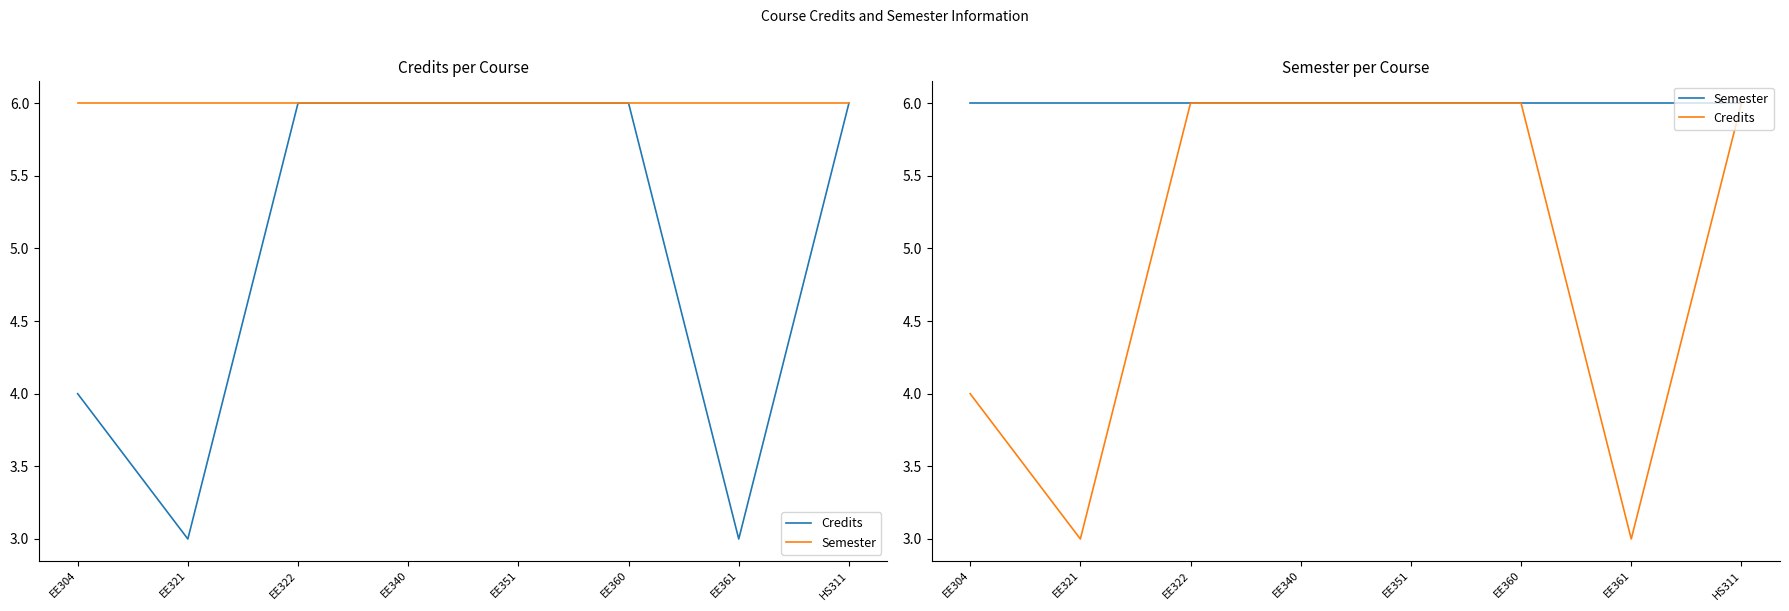

What is the label of the 3rd point from the right?

EE360